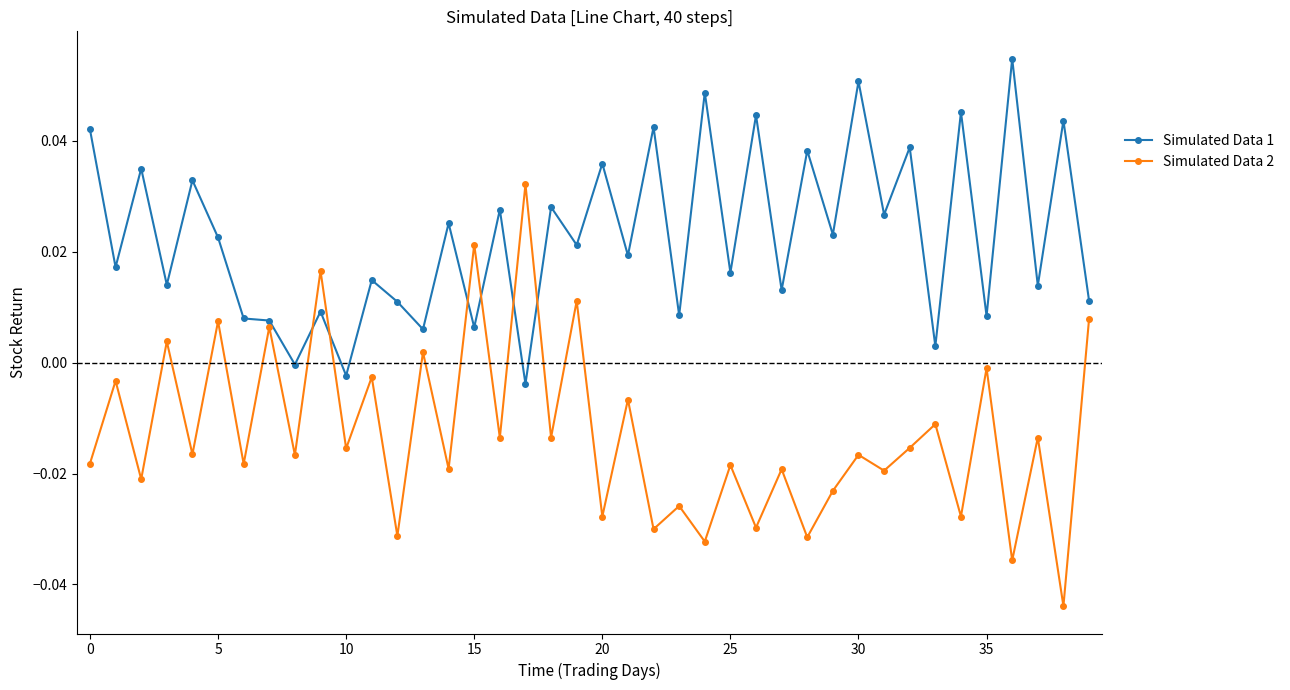

True or false: Simulated Data 2 and Simulated Data 1 cross at least once.

True